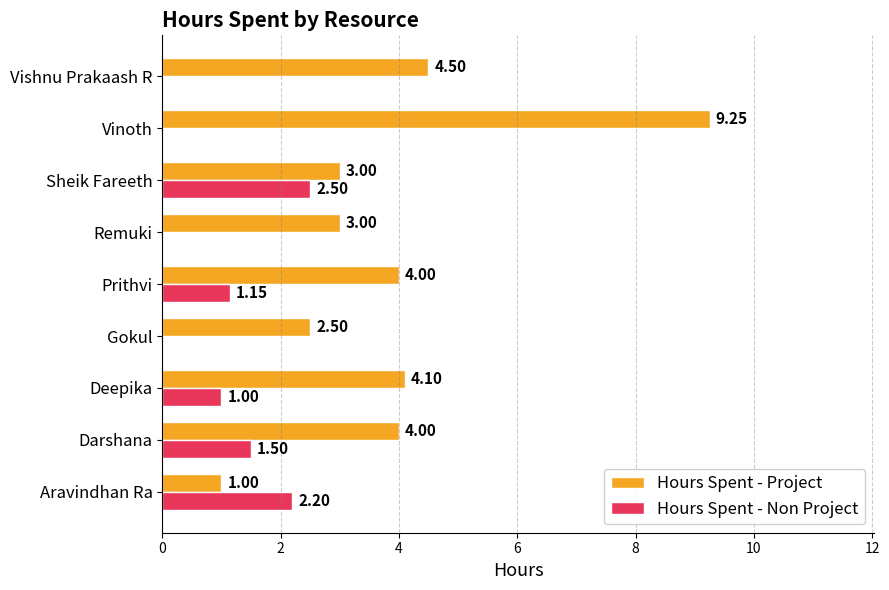

What is the sum of the Hours Spent - Non Project values at Aravindhan Ra and Deepika?

3.2